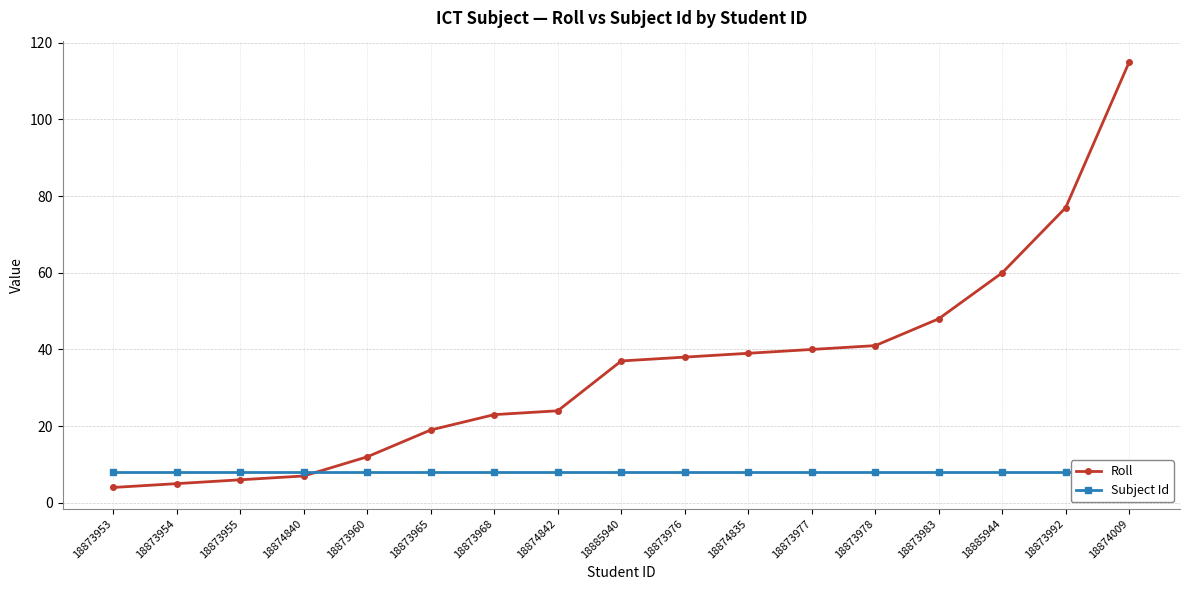

At which category is the sum across all series the highest?

18874009